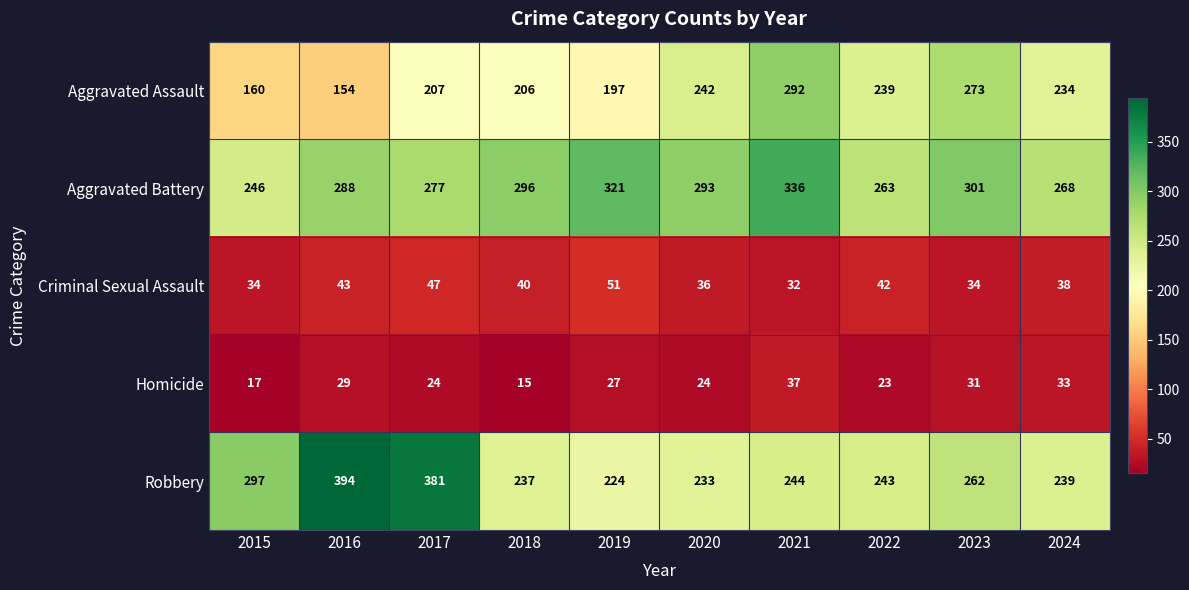

What is the highest value of the Homicide series?

37